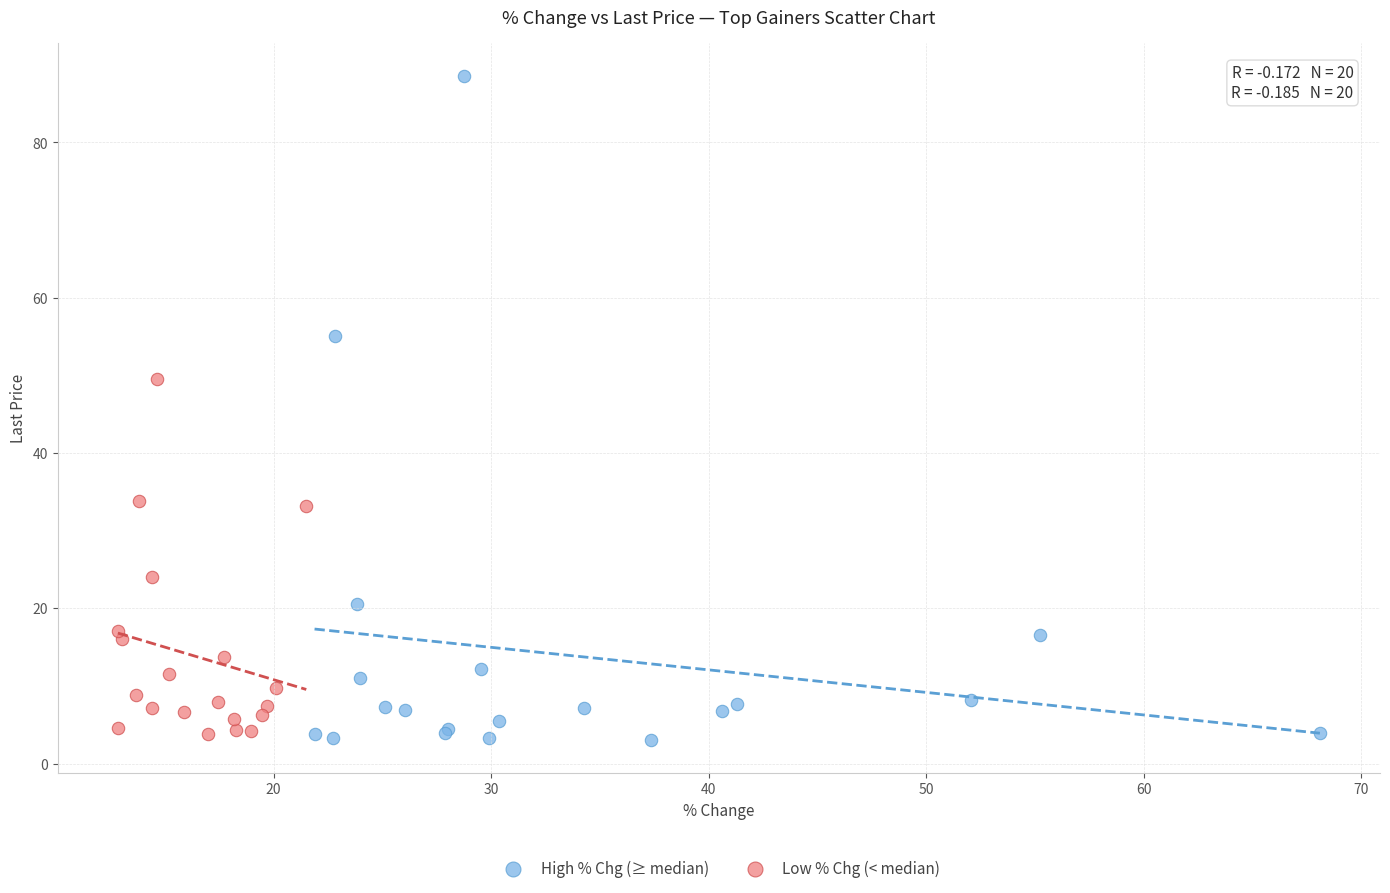

Which series has the widest spread of Y values?

High % Chg (≥ median)